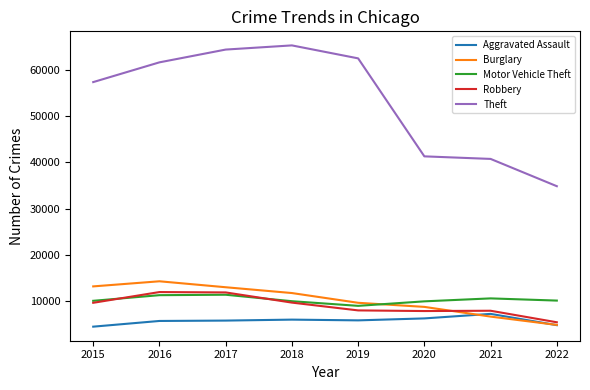

Does the chart have visible grid lines?

No